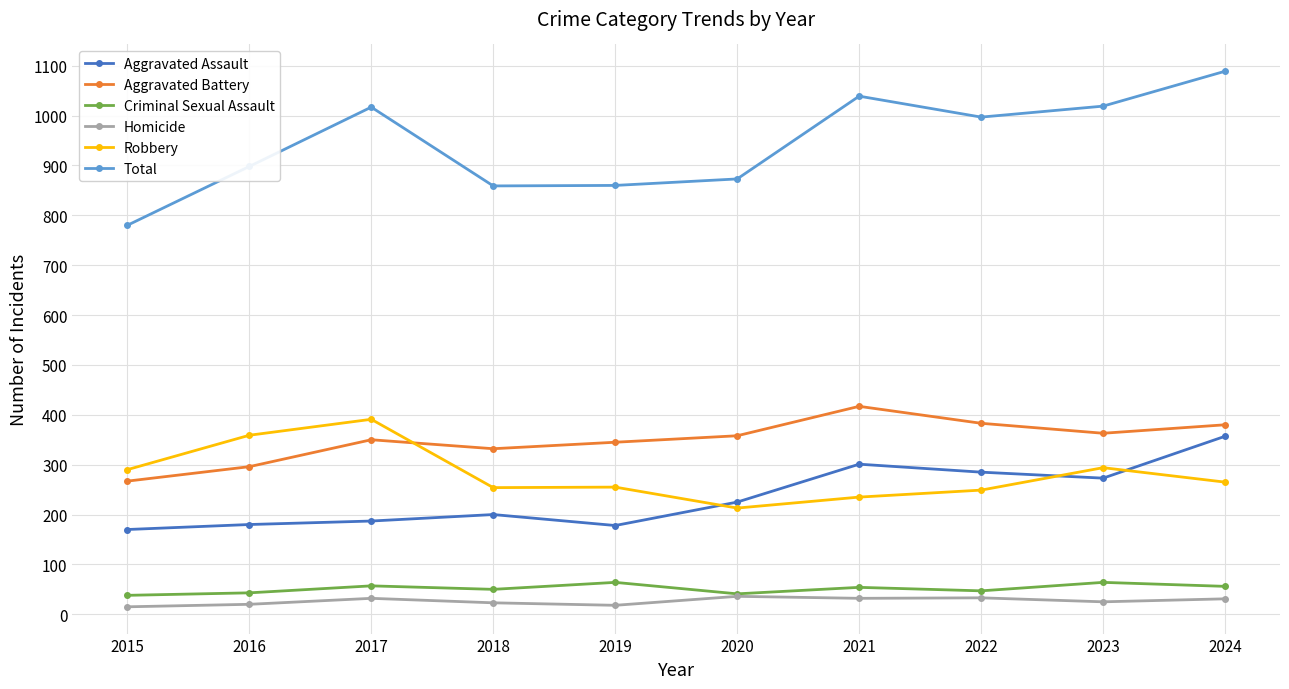

At which label is Robbery closest to 302?

2023